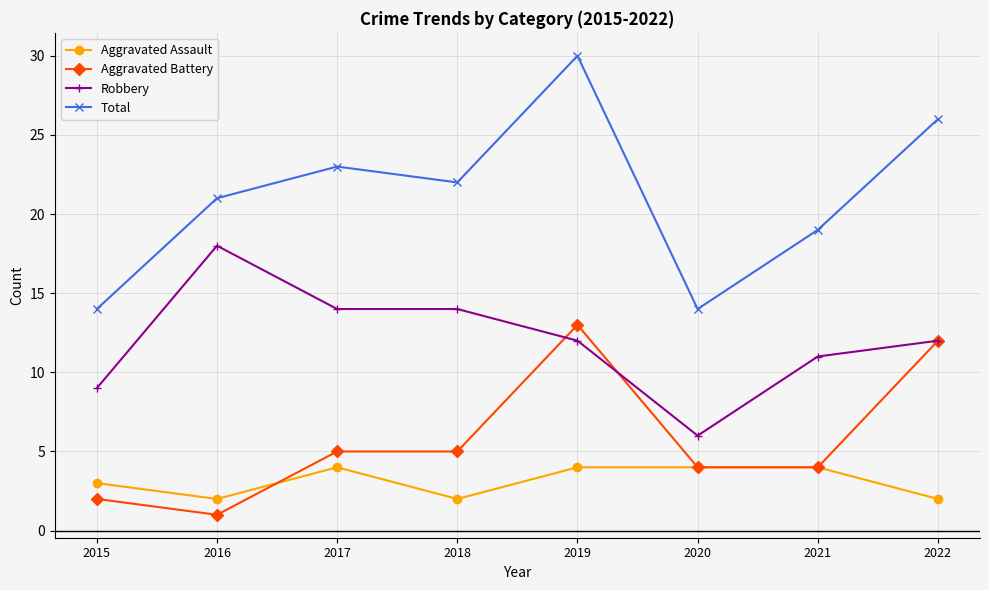

True or false: Robbery has a value of 28 at 2016.

False